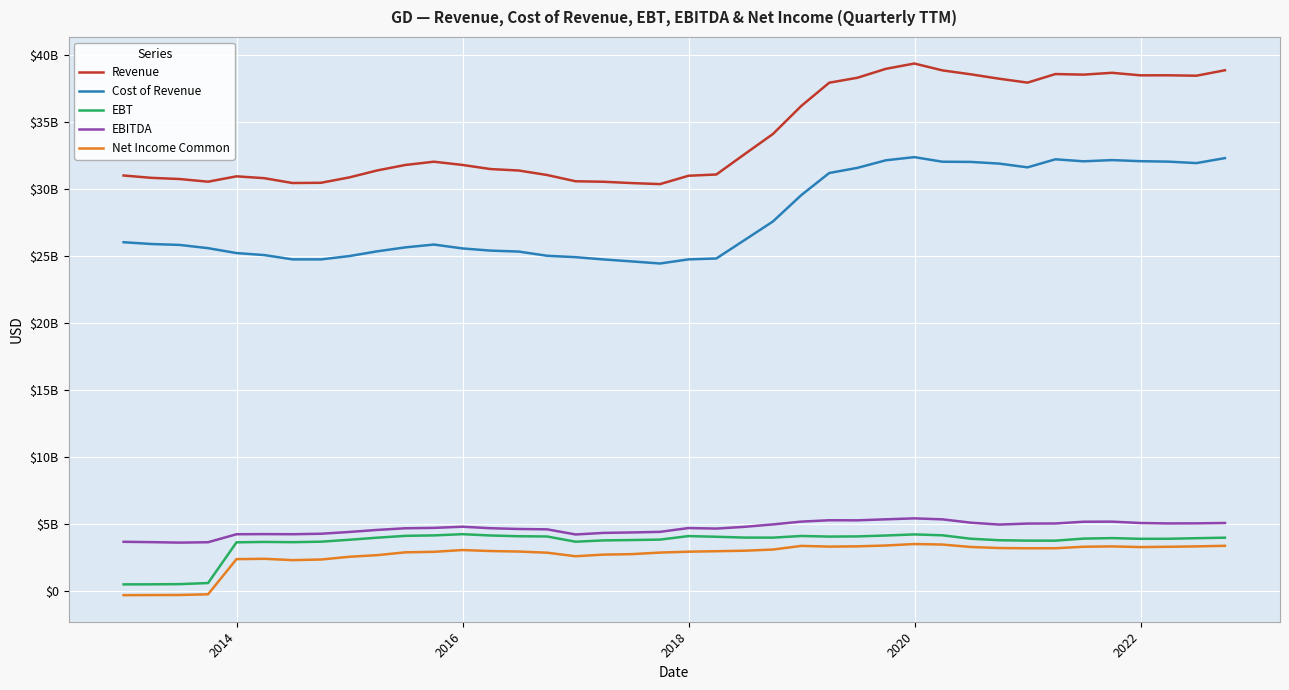

Does the chart have visible grid lines?

Yes